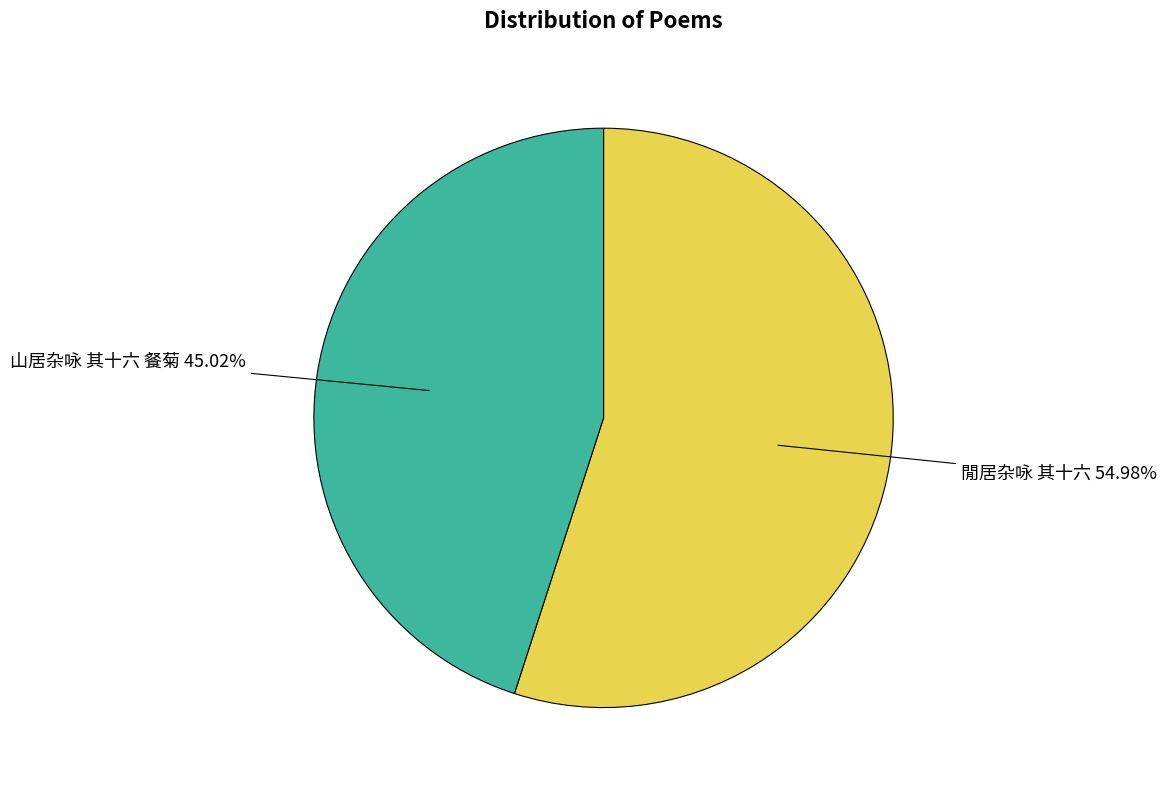

Does any single category account for the majority?

Yes